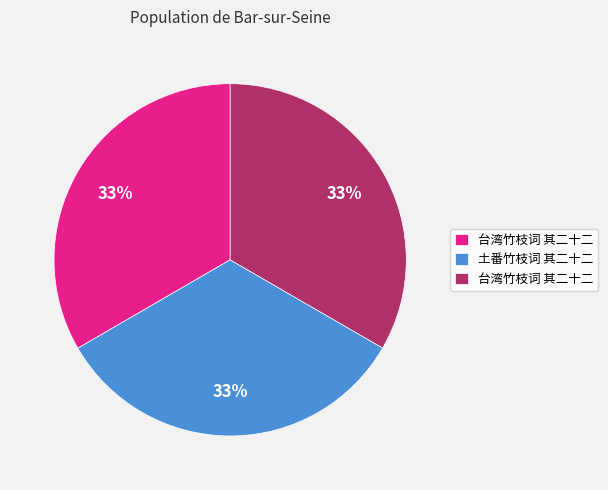

Is there any slice that represents more than half of the pie?

No